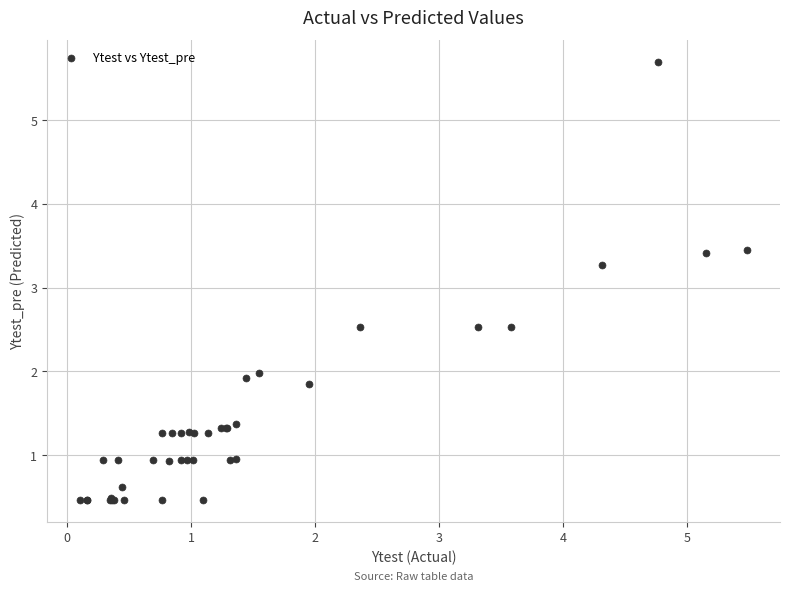

What Y value in the scatter plot is closest to 3?

3.3